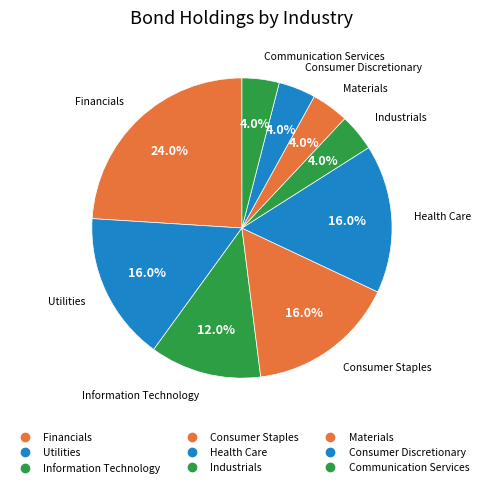

Is there a majority slice in this chart?

No